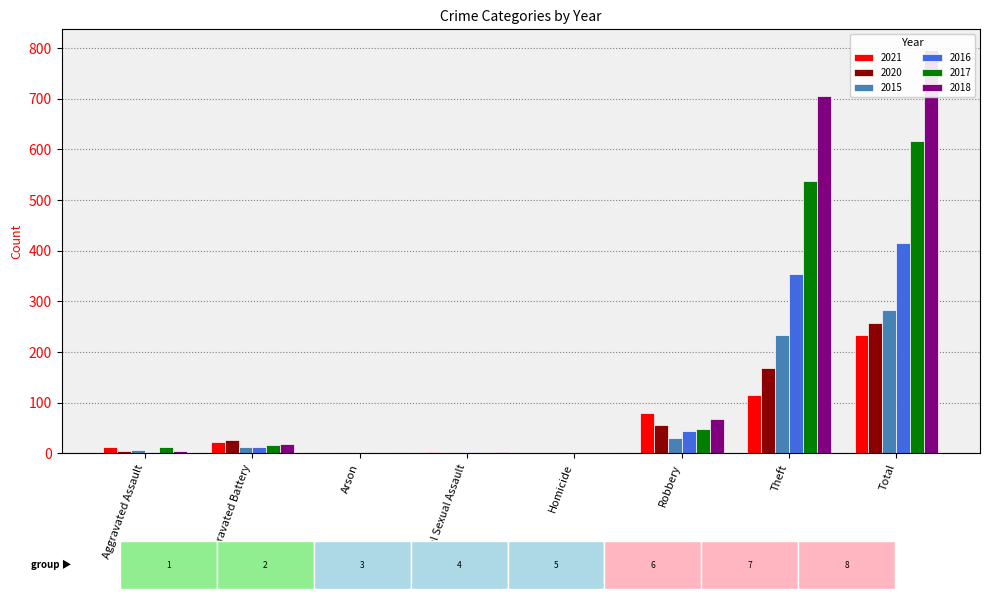

Is it true that 2021 equals 13 at Aggravated Assault?

True